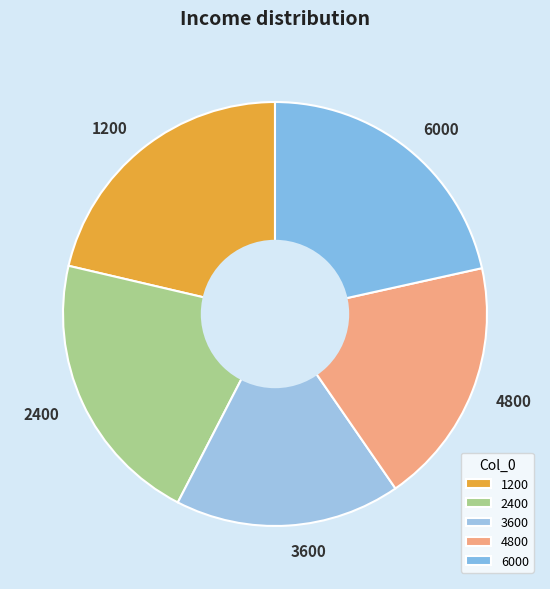

Between 6000 and 3600, which is larger?

6000